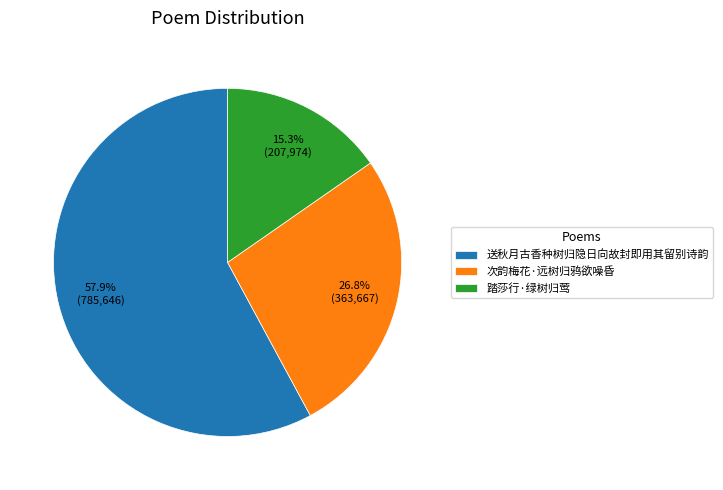

Which category has the biggest portion of the pie?

送秋月古香种树归隐日向故封即用其留别诗韵